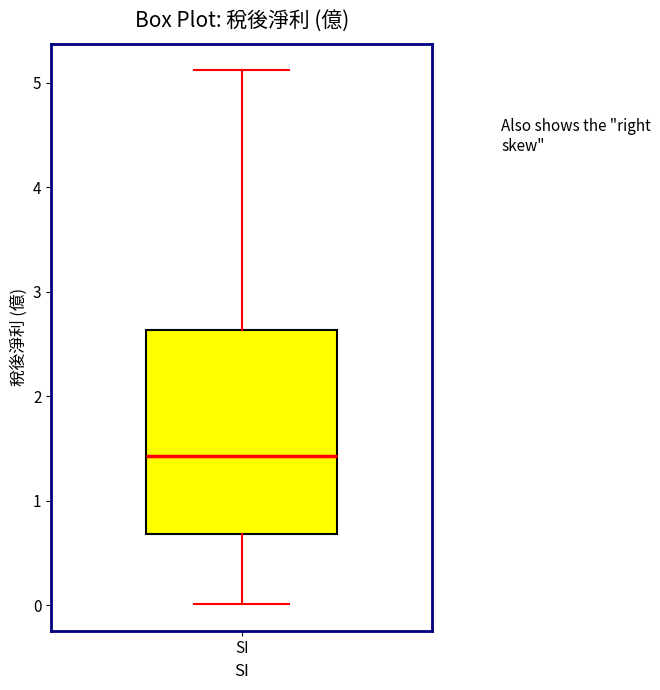

Where does the upper whisker of the box for SI end on the y-axis? The values are not printed on the chart, so give them approximately, as read against the axis.

5.1